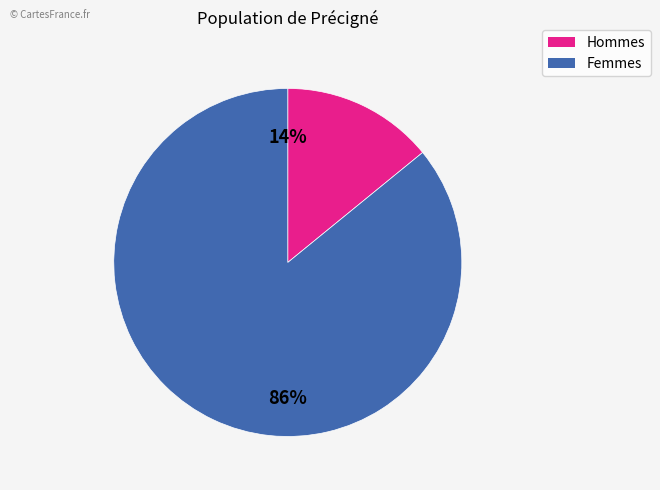

To the nearest percent, what is the difference between the largest and smallest slice percentages?

72%